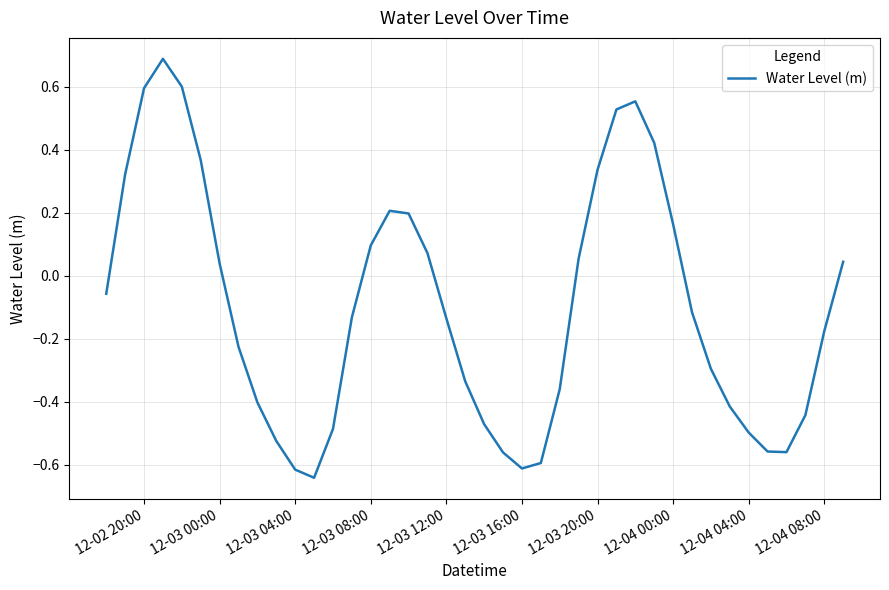

What is the greatest value displayed?

0.7